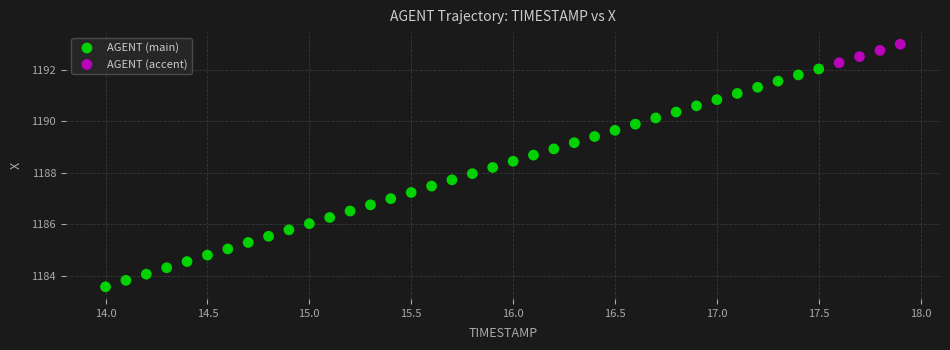

Which series has the largest Y range (max minus min)?

AGENT (main)